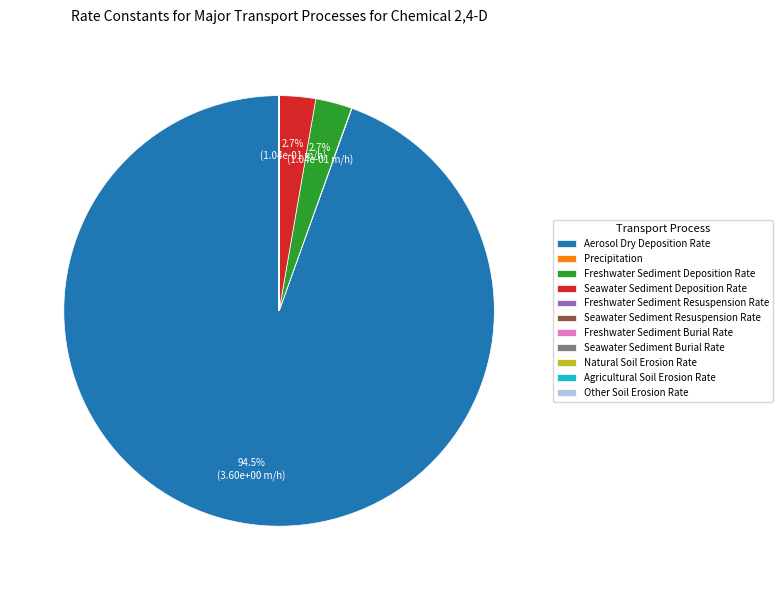

True or false: Seawater Sediment Deposition Rate accounts for 3% of the total.

True